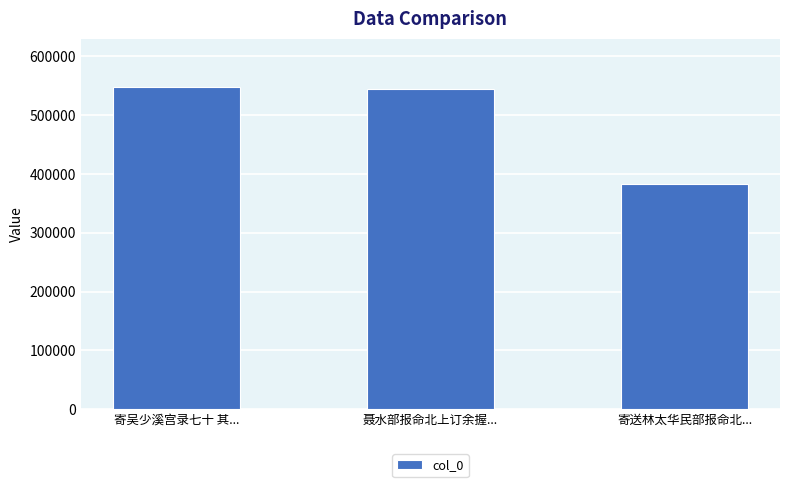

Approximately how many times larger is the value at 寄送林太华民部报命北... compared to 寄吴少溪宫录七十 其...?

0.7